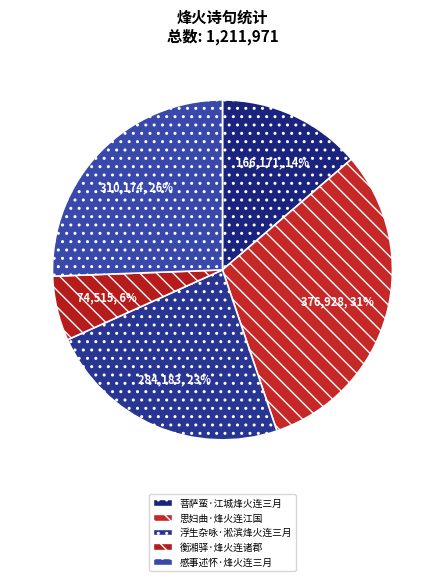

To the nearest percent, what is the difference between the largest and smallest slice percentages?

25%